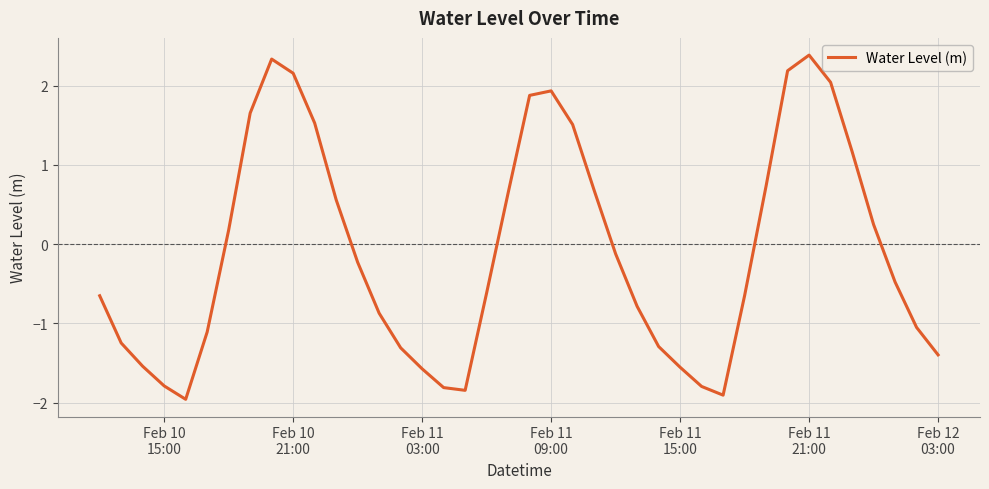

Does the chart have visible grid lines?

Yes